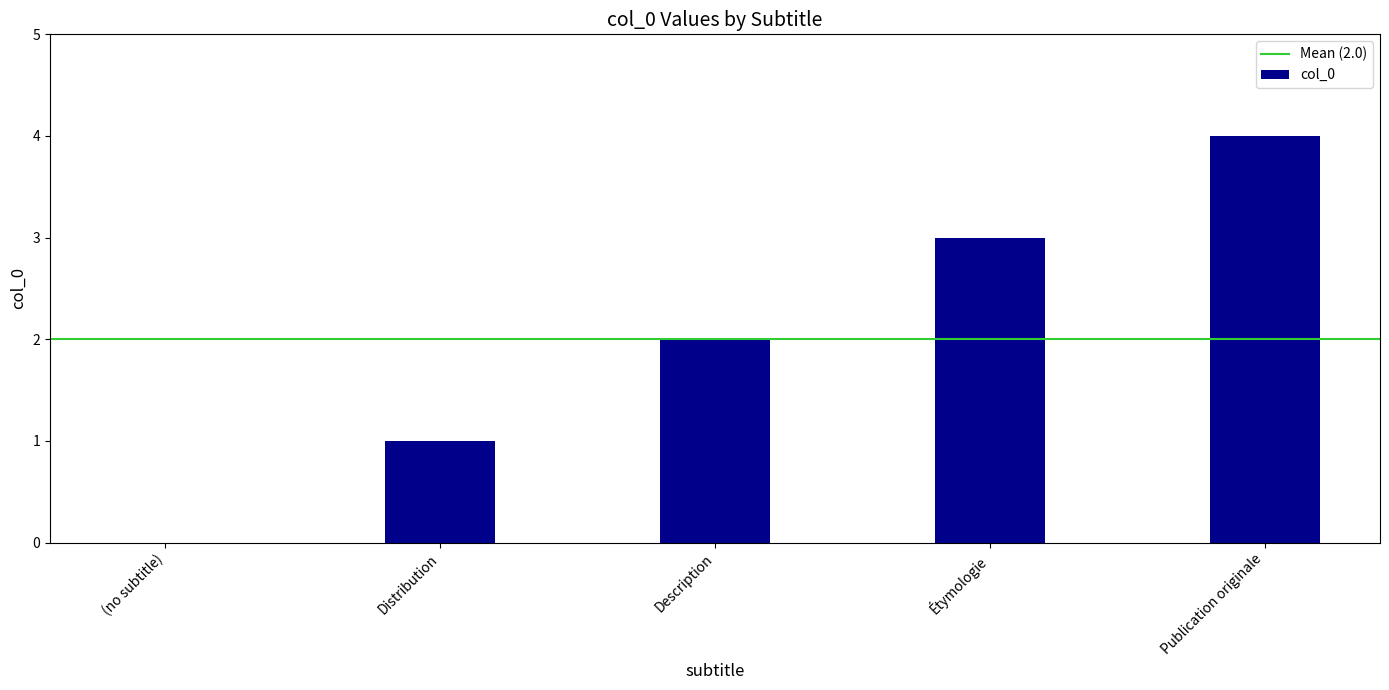

What is the change in value from (no subtitle) to Publication originale?

+4